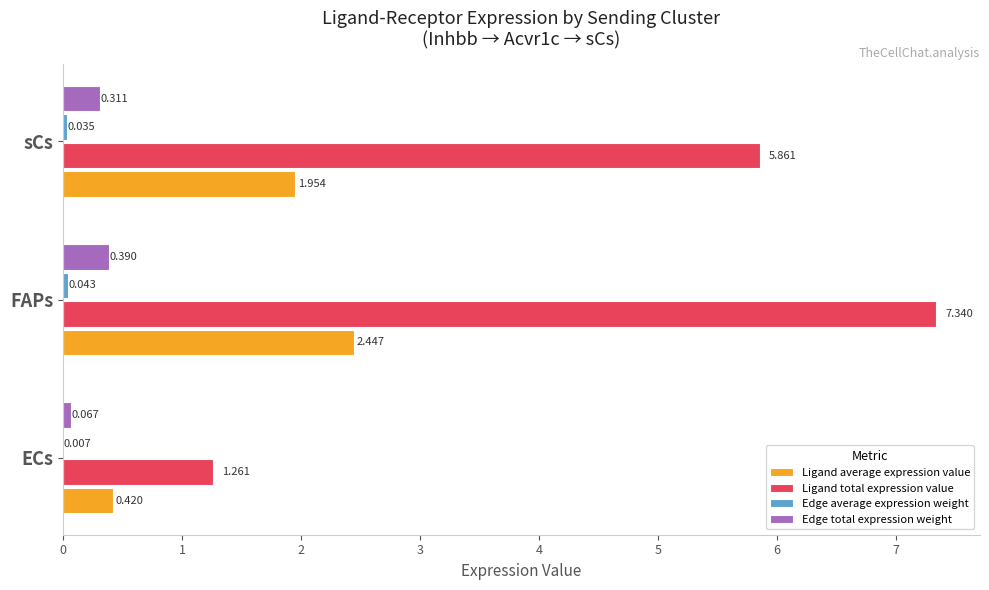

At which label is Edge total expression weight closest to 0?

ECs